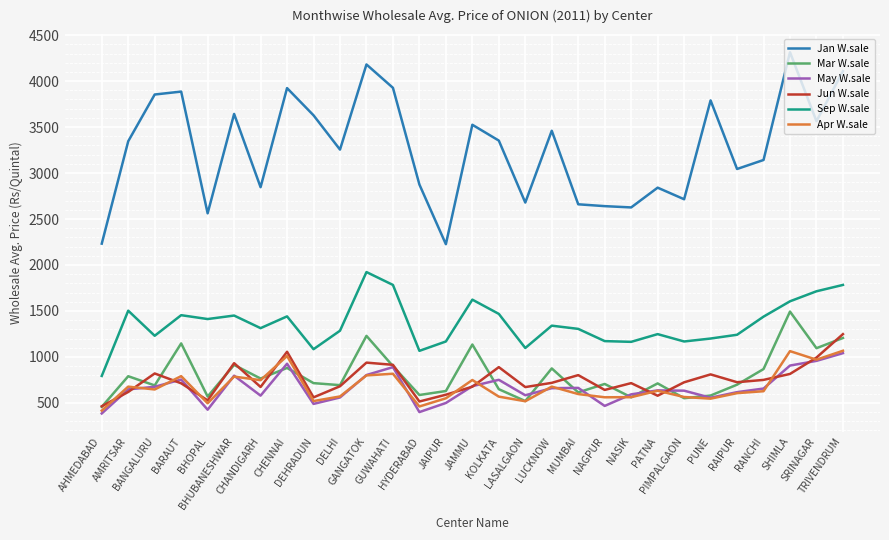

What is the maximum value for Jun W.sale?

1248